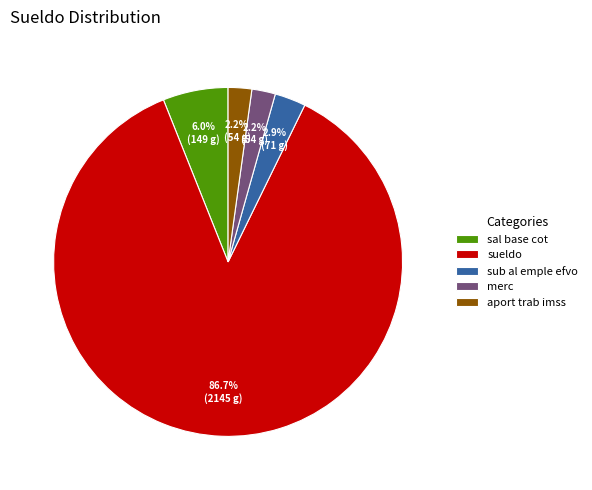

Is there a majority slice in this chart?

Yes